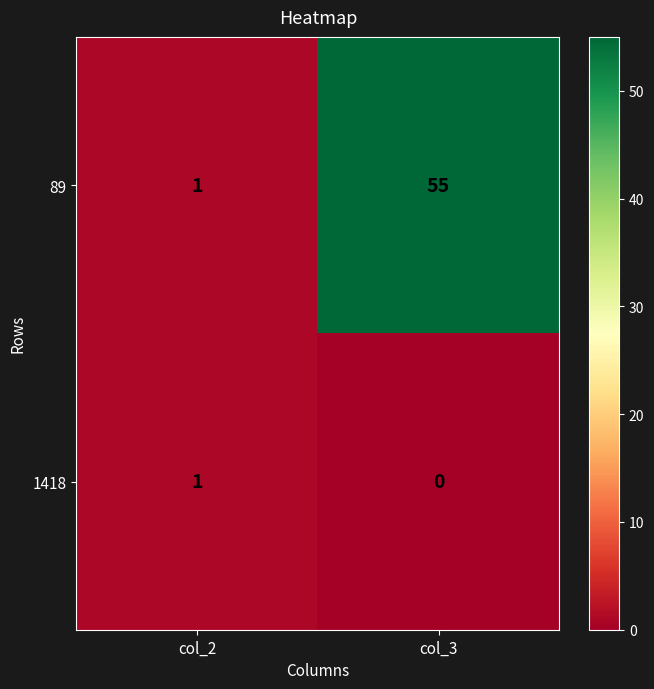

What is the total value across all series at col_2?

2